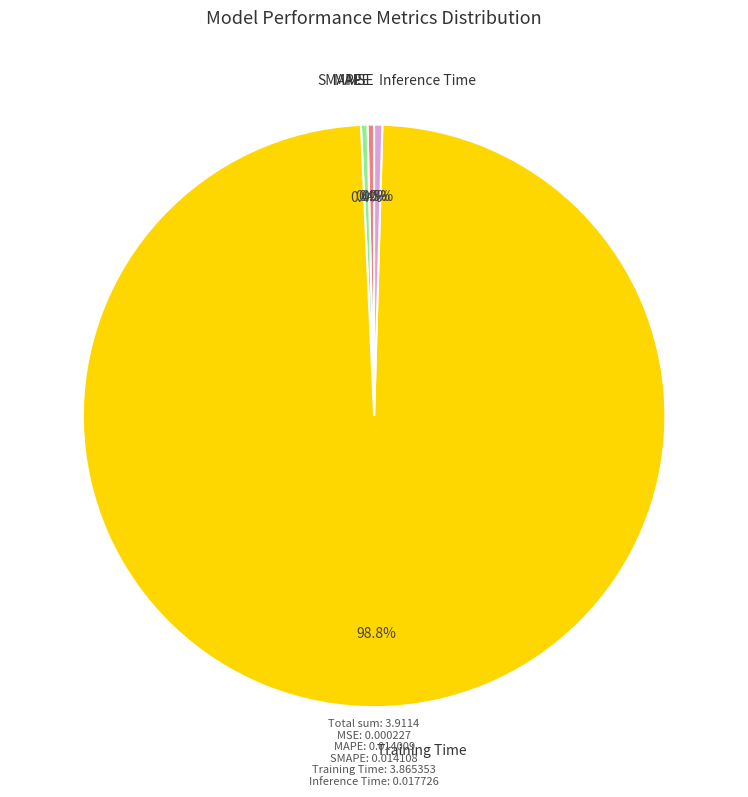

To the nearest percent, what is the difference between the largest and smallest slice percentages?

99%